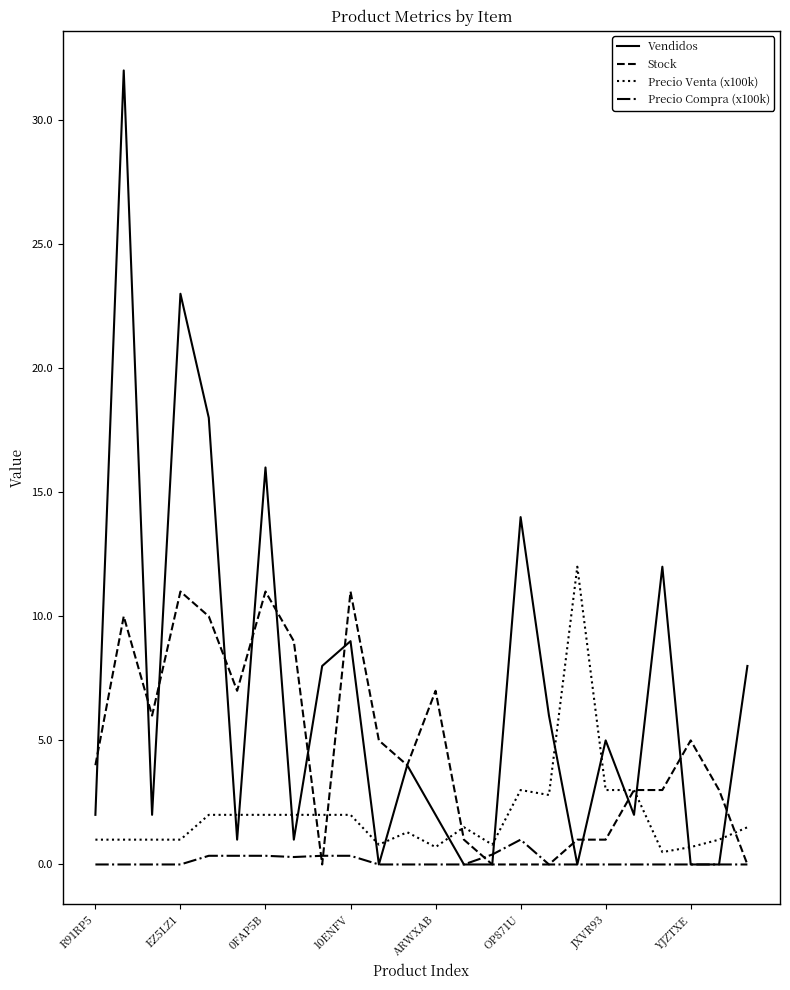

How many distinct data groups are displayed?

4